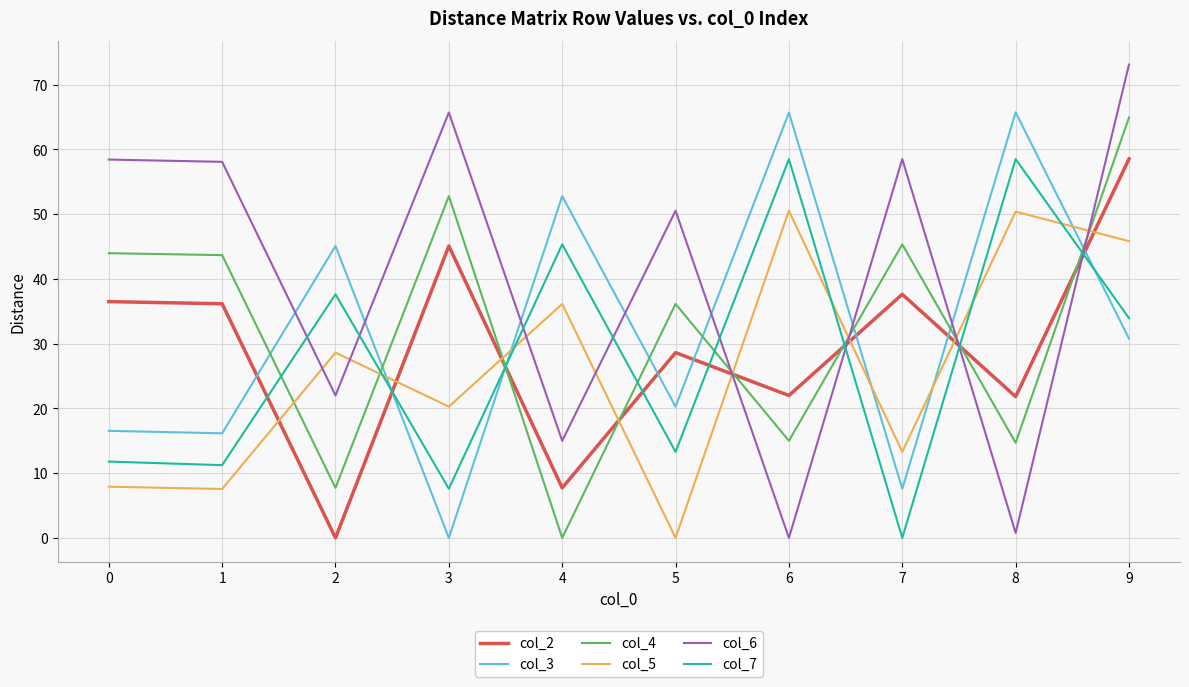

What is the difference between the second highest and second lowest values in the col_4 series?

45.1